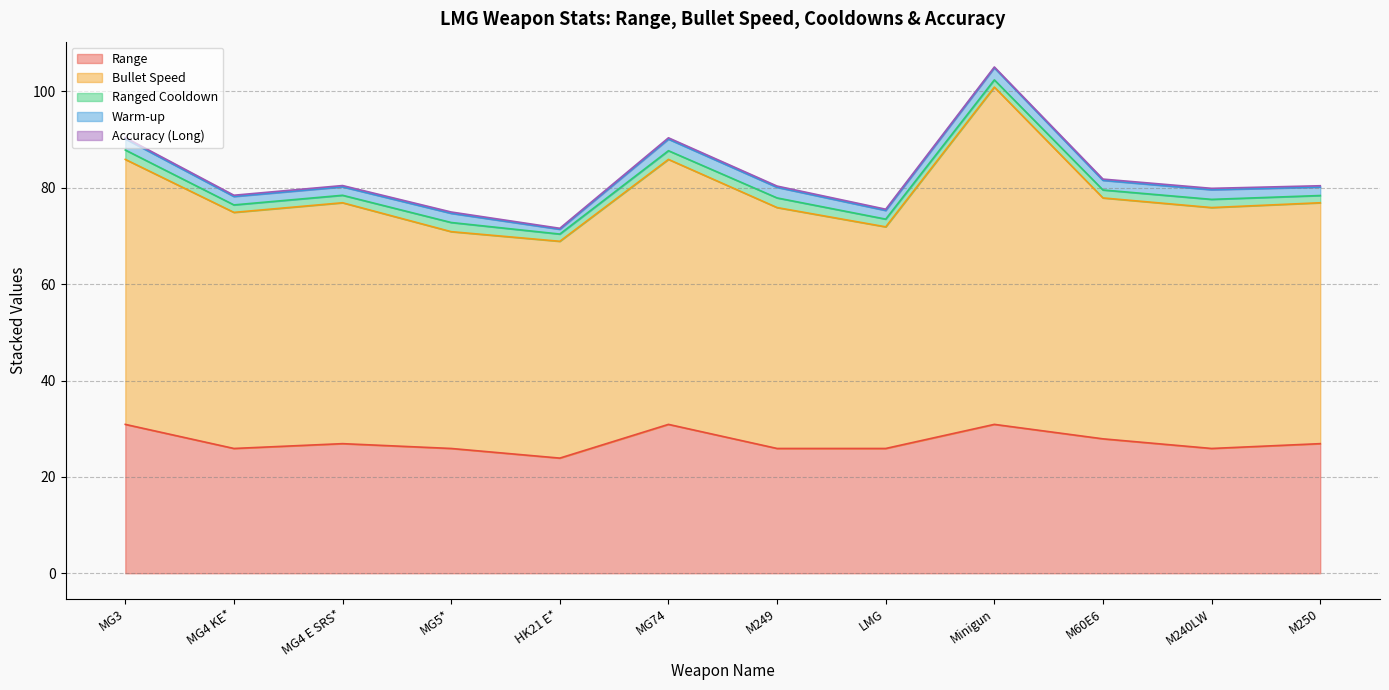

At which category is the sum across all series the highest?

Minigun